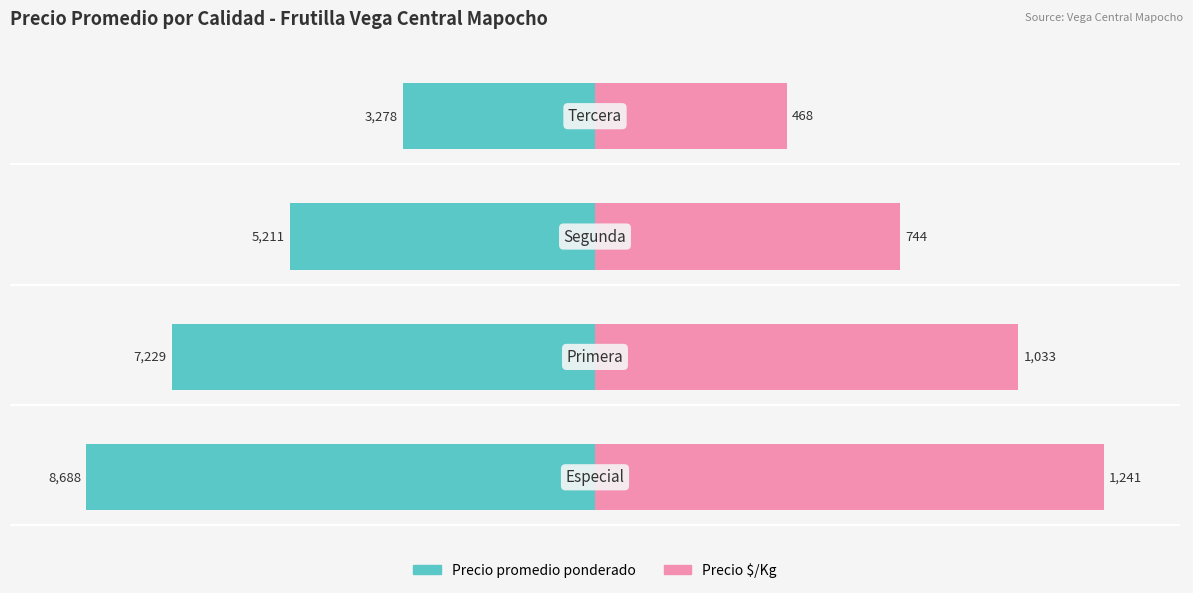

The value of Precio promedio ponderado at 0 is -11.9. True or false?

False